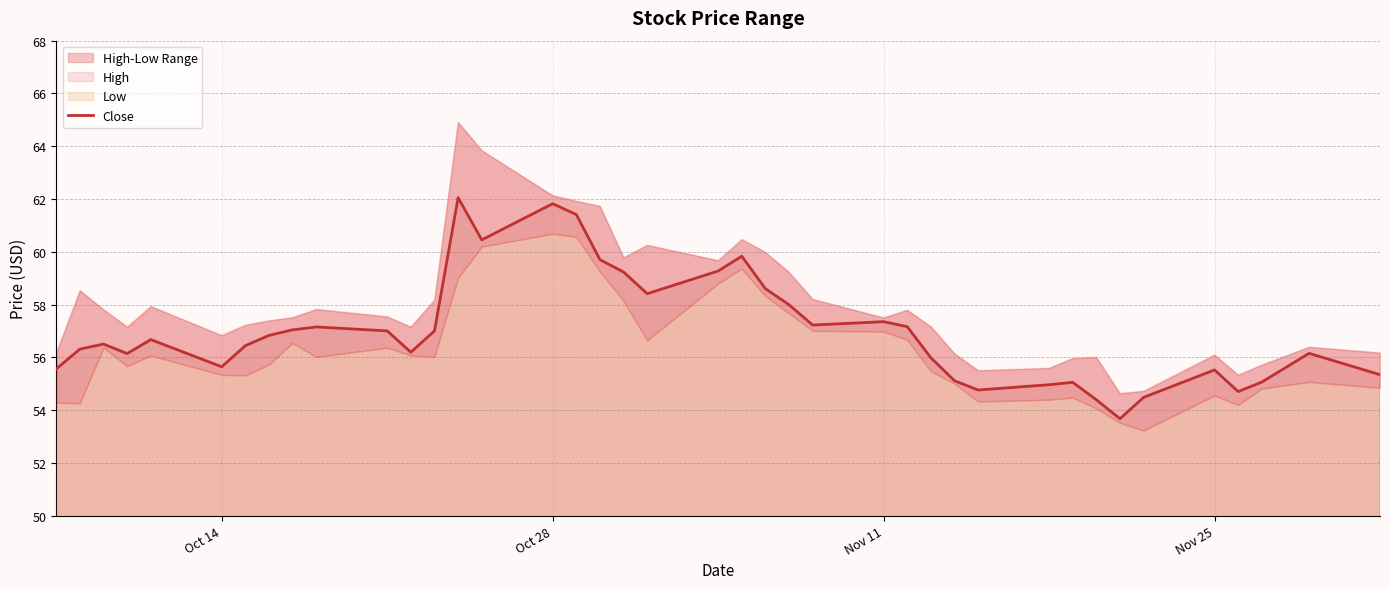

Is it true that Close equals 23.8 at Nov 25?

False